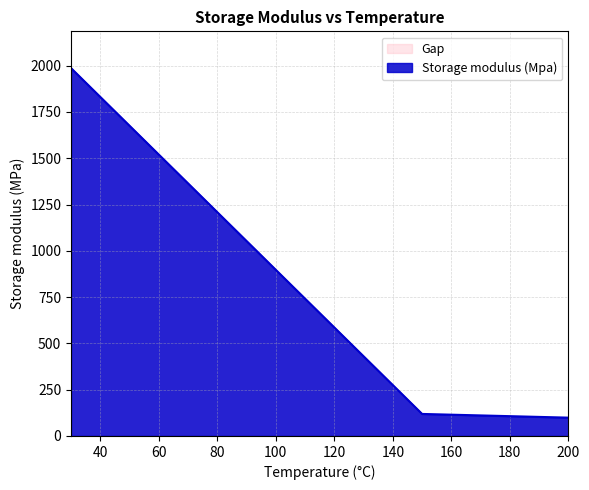

What is the value of the 3rd point from the left?

99